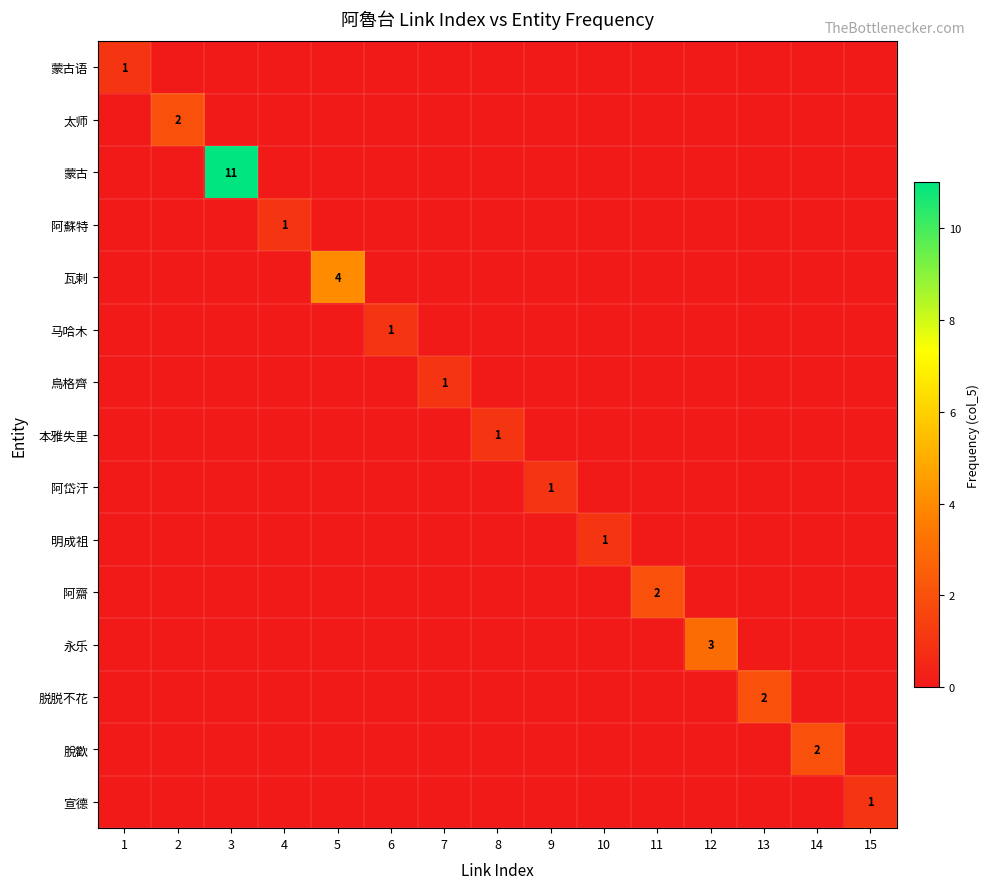

The 瓦剌 series shows 6 at 5. True or false?

False